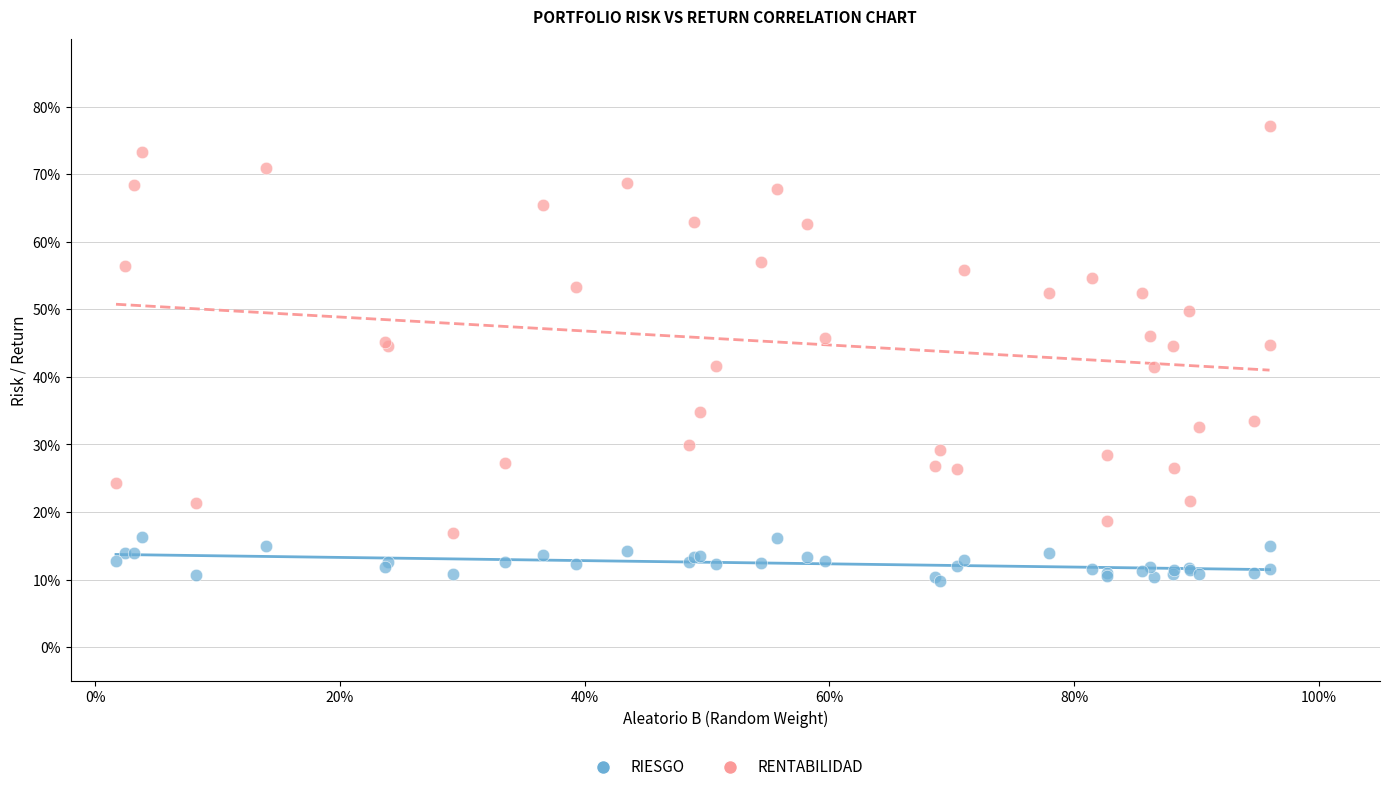

Which series reaches the minimum Y coordinate?

RIESGO